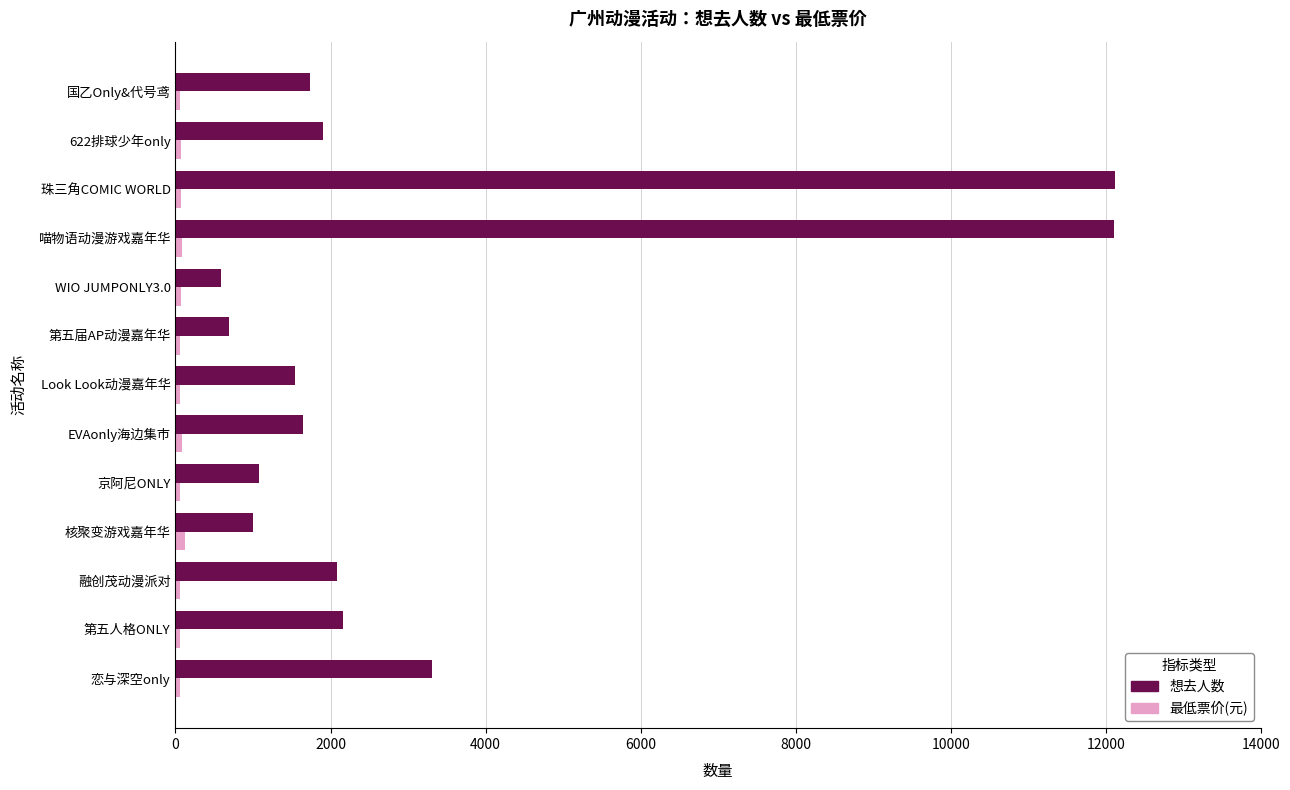

What is the greatest value displayed?

12116.0